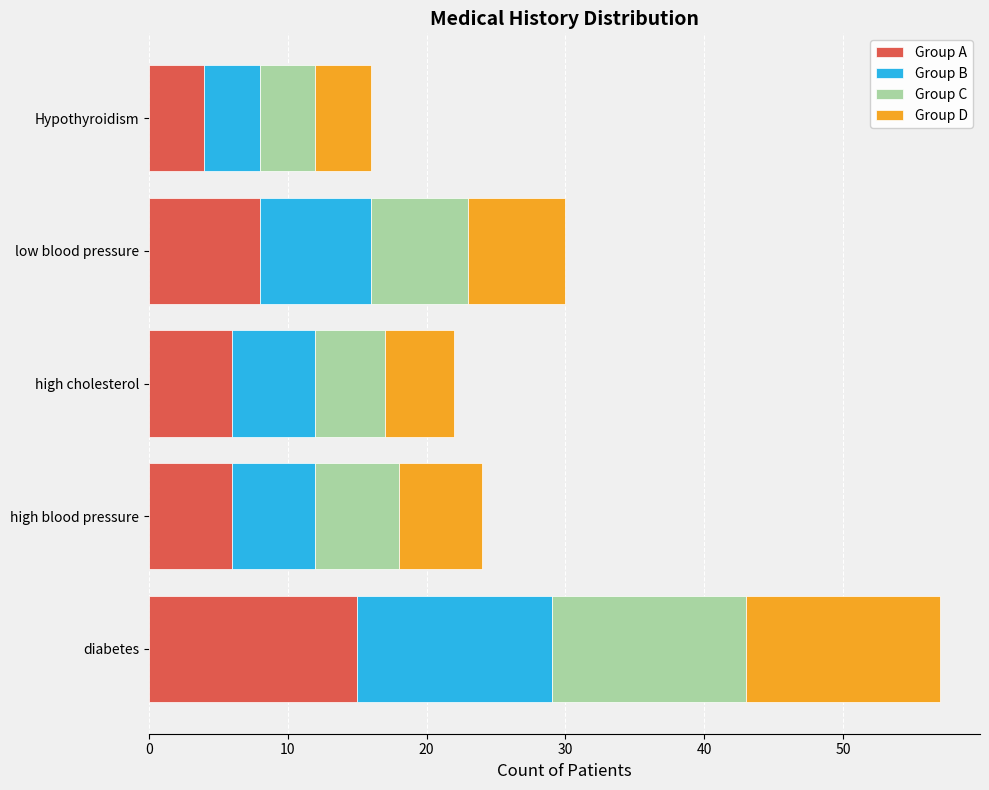

What is the total value across all series at high cholesterol?

22